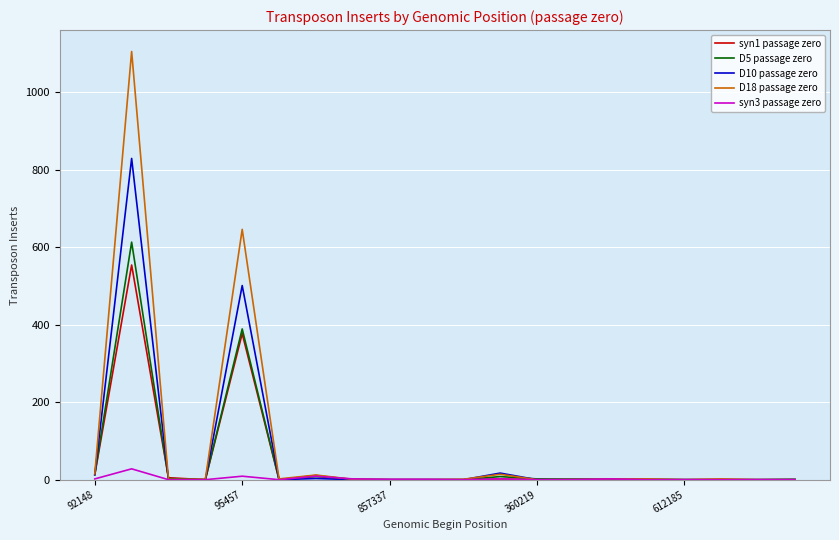

Which series has the largest range (max minus min)?

D18 passage zero